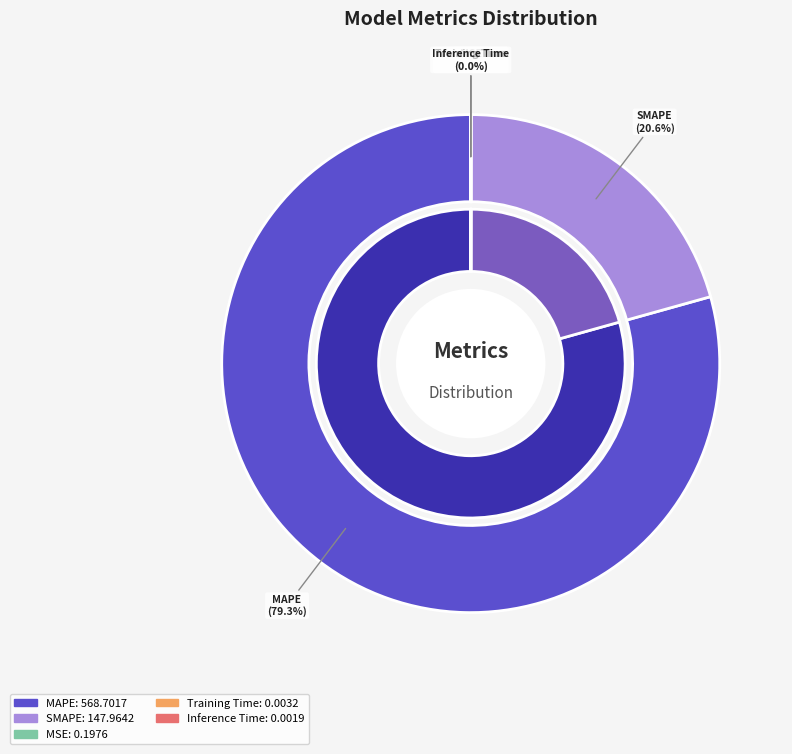

Does any single category account for the majority?

Yes